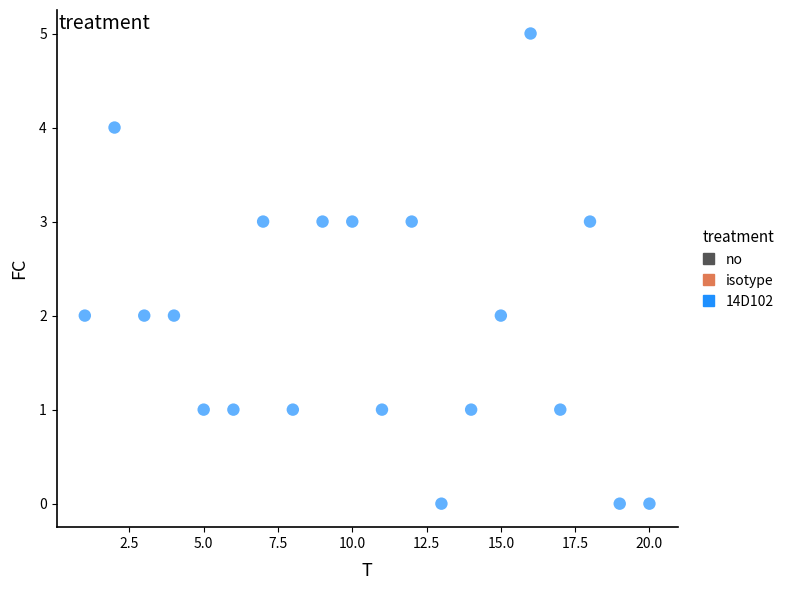

What is the range of Y values (max minus min)?

5